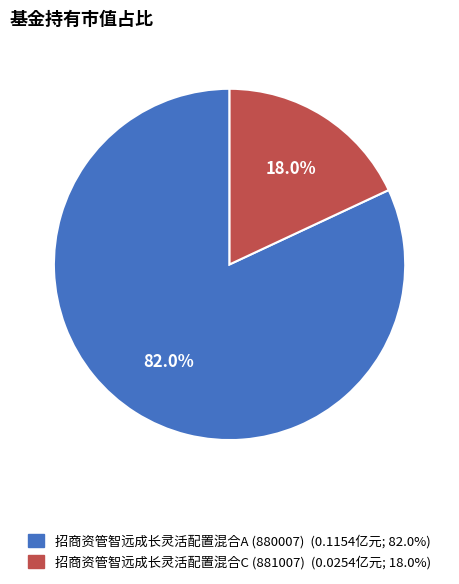

Combined, do 招商资管智远成长灵活配置混合A (880007) and 招商资管智远成长灵活配置混合C (881007) account for over 50%?

Yes